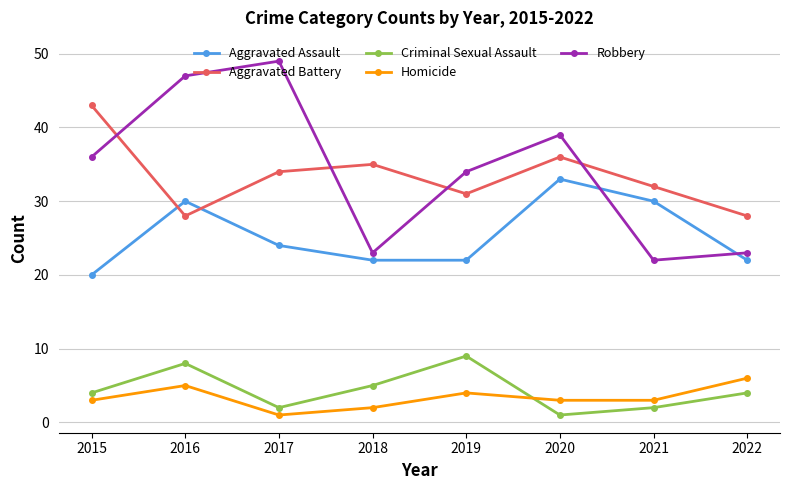

Between 2016 and 2018, which series saw the biggest shift?

Robbery